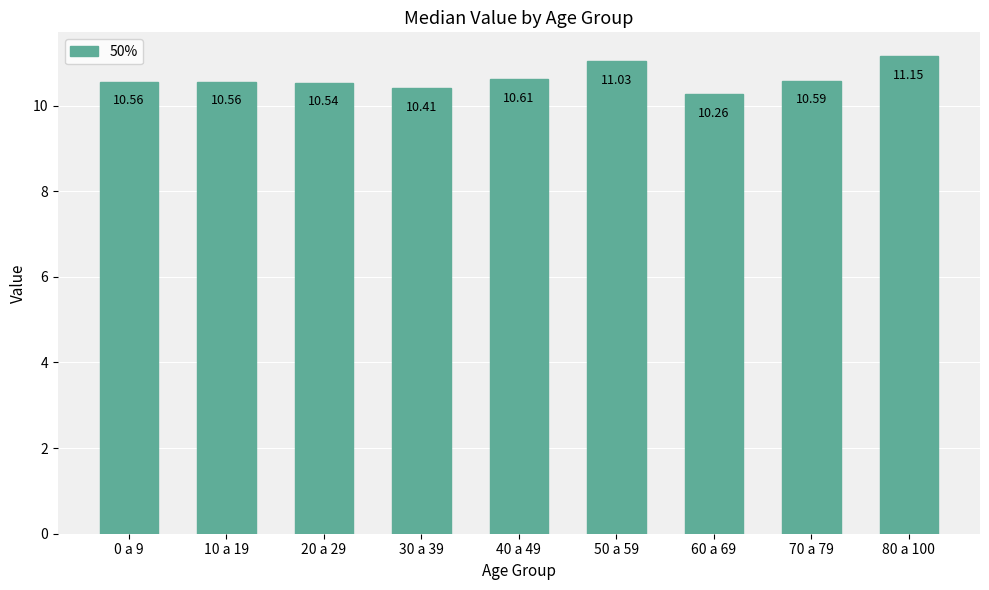

Approximately how many times larger is the value at 70 a 79 compared to 50 a 59?

1.0